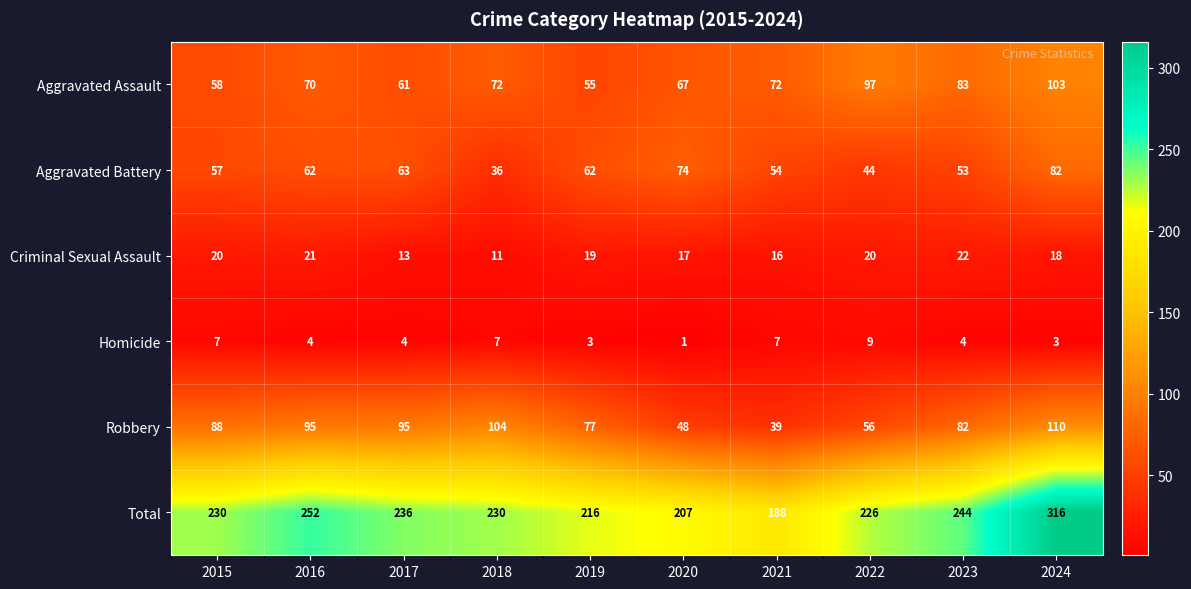

What is the greatest value displayed?

316